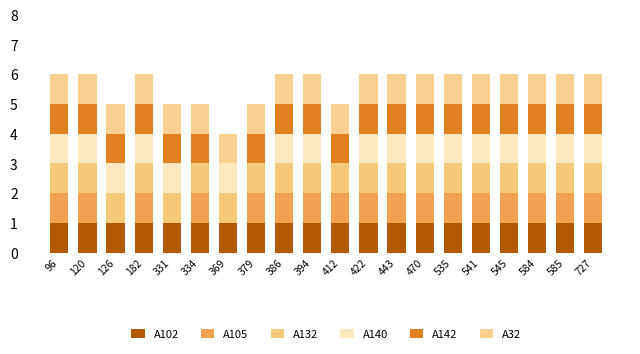

What is the sum of all A132 values?

20